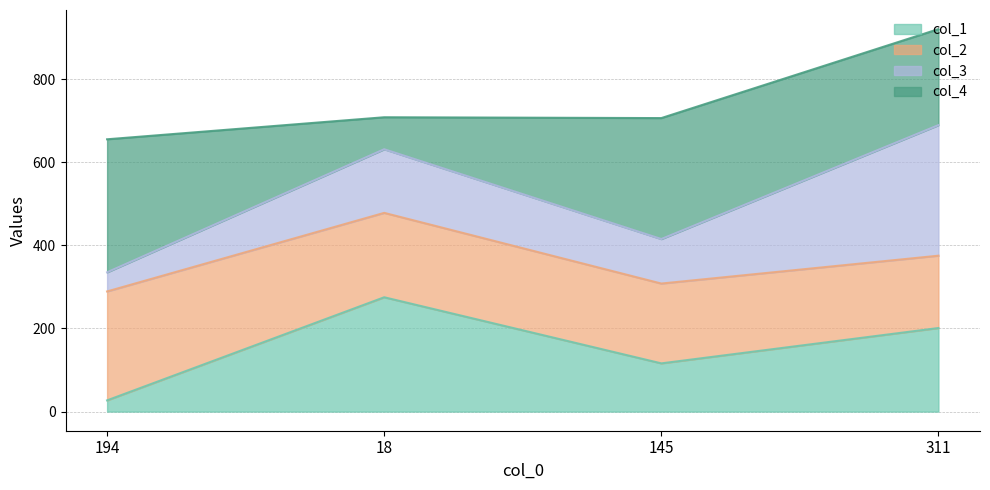

What is the total value across all series at 311?

920